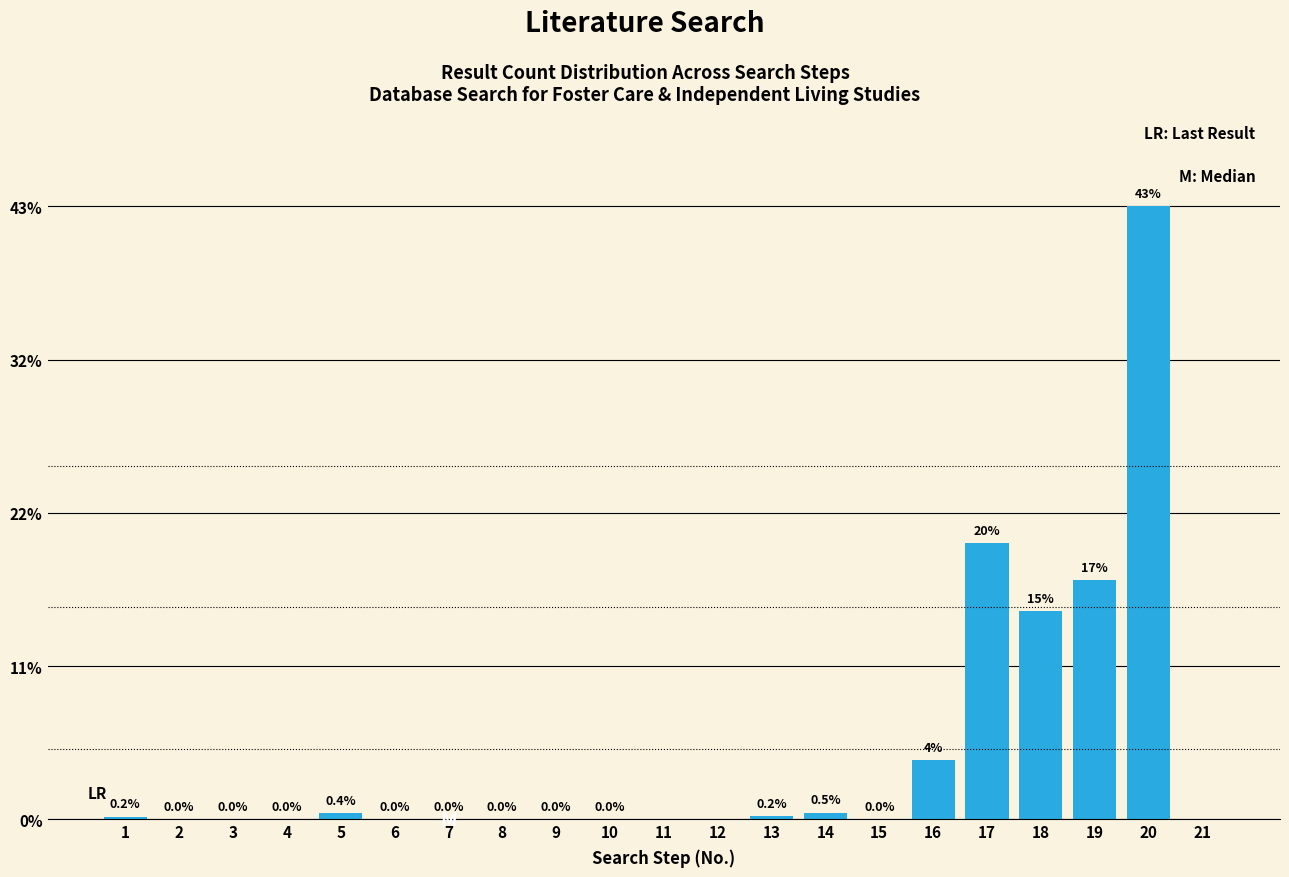

Between 11 and 17, which is larger?

17